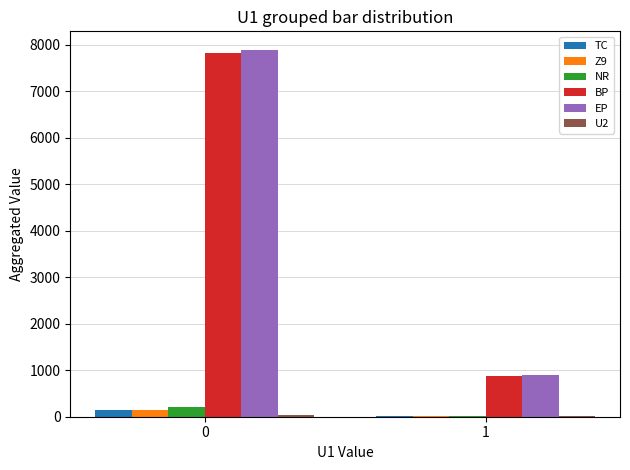

What is the sum of all EP values?

8783